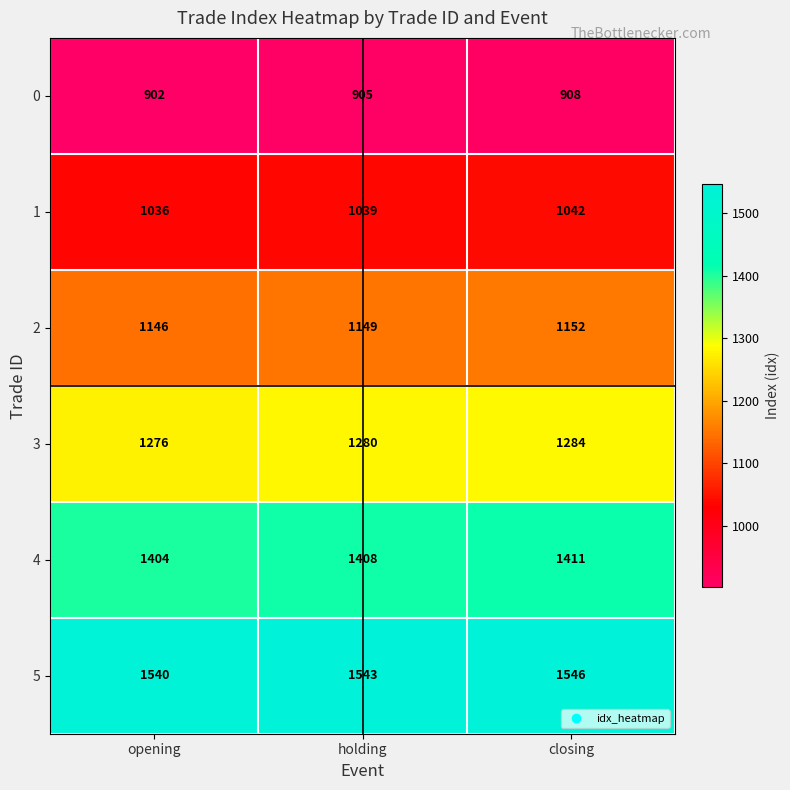

What is the greatest value displayed?

1546